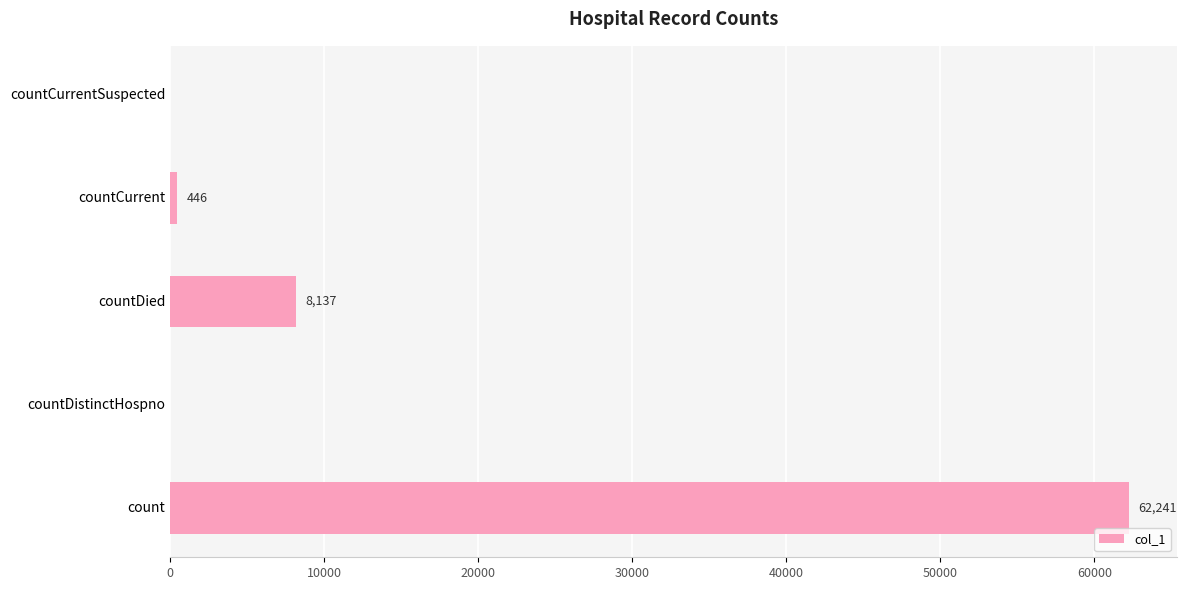

What is the maximum value shown in the chart?

62241